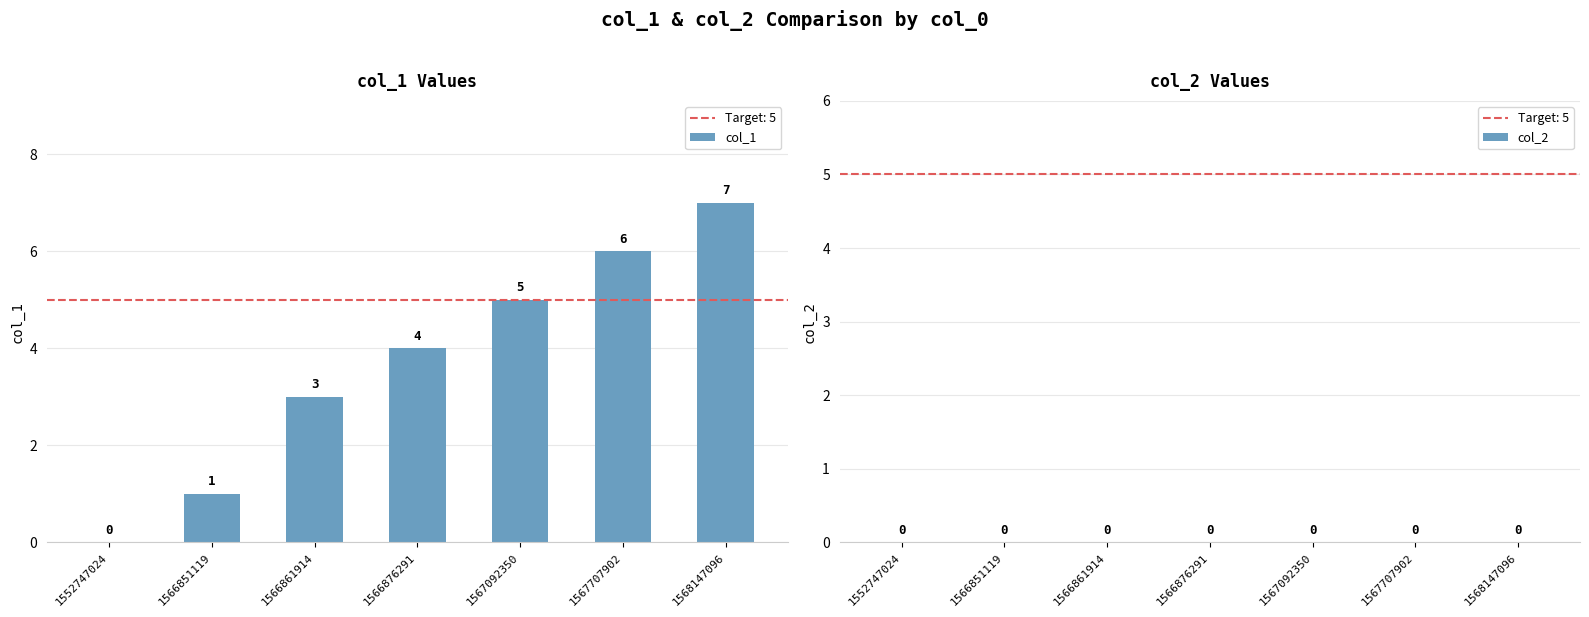

What is the maximum value shown in the chart?

7